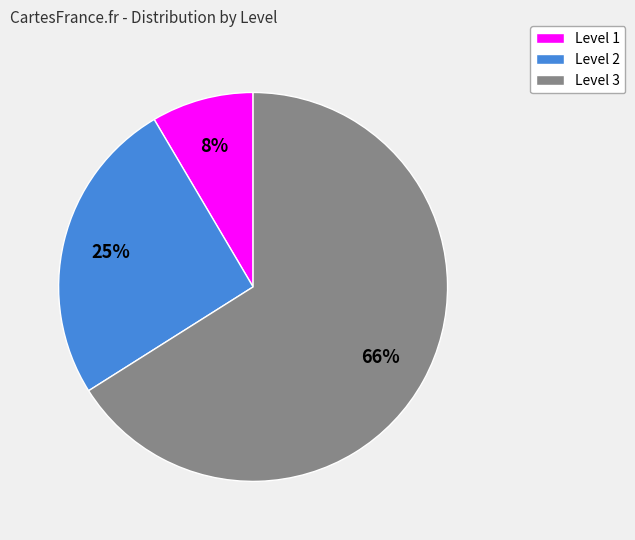

To the nearest percent, what portion does Level 2 represent?

25%